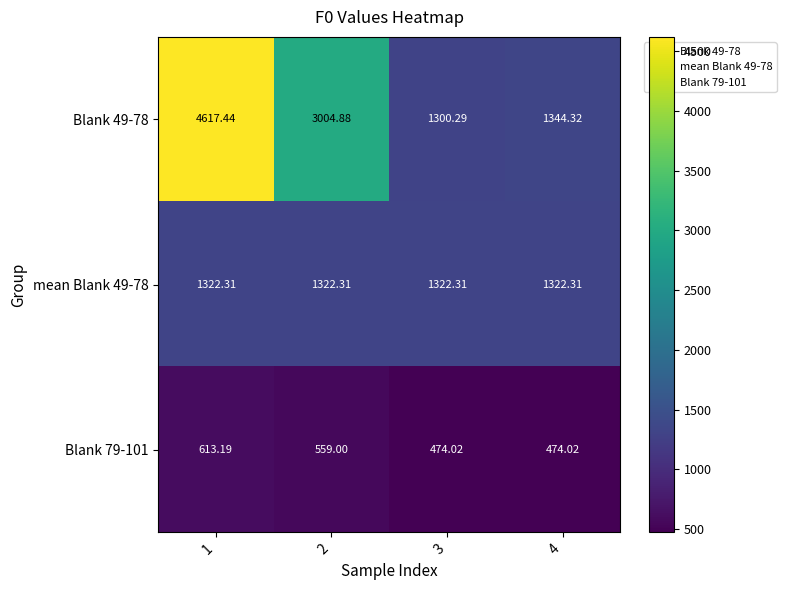

What is the greatest value displayed?

4617.4